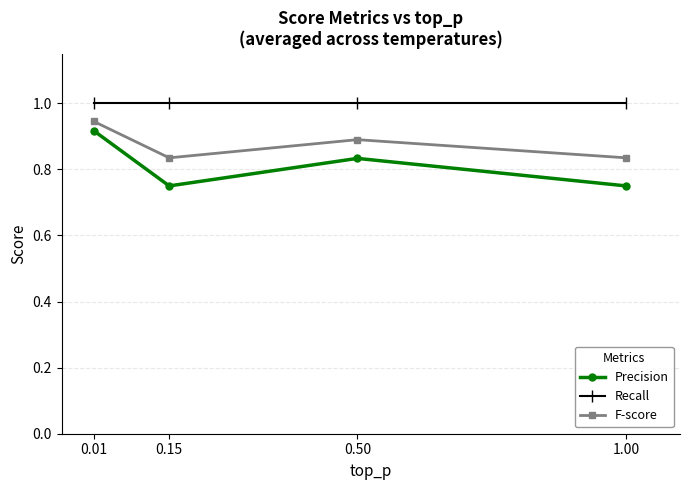

Is it true that F-score equals 1.1 at 1.00?

False